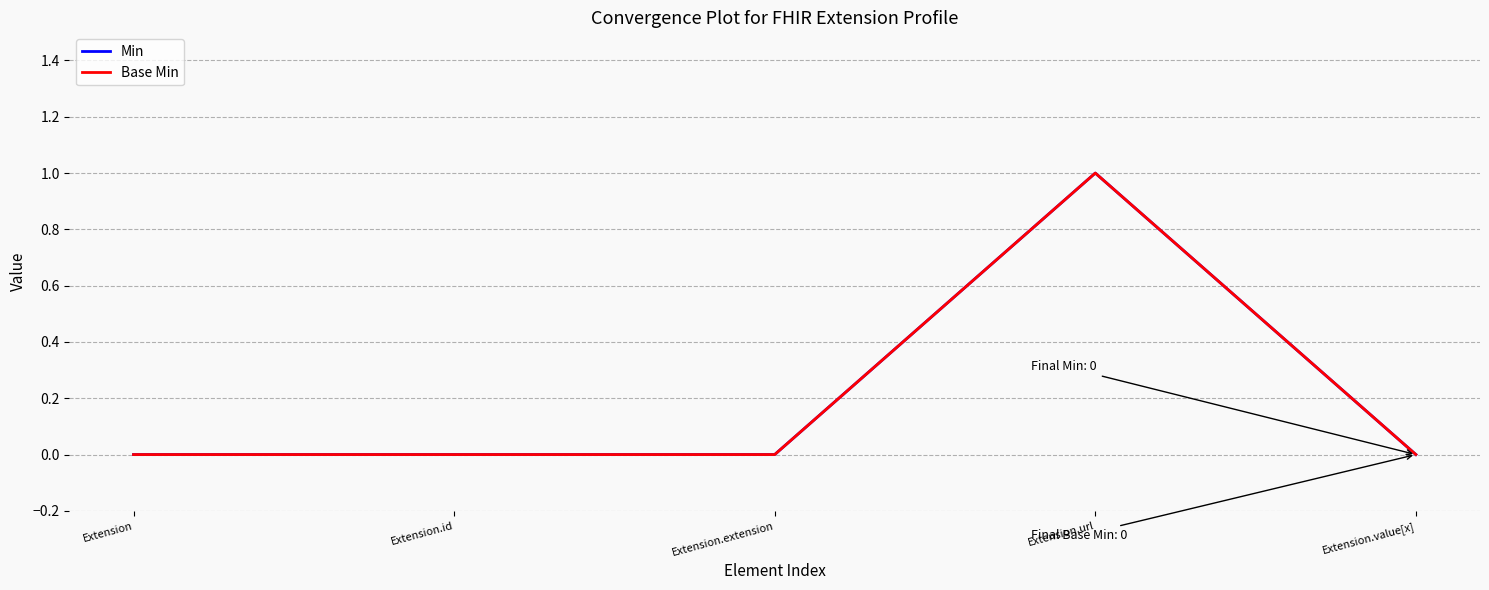

List the labels in order of Min value, smallest first.

Extension, Extension.id, Extension.extension, Extension.value[x], Extension.url